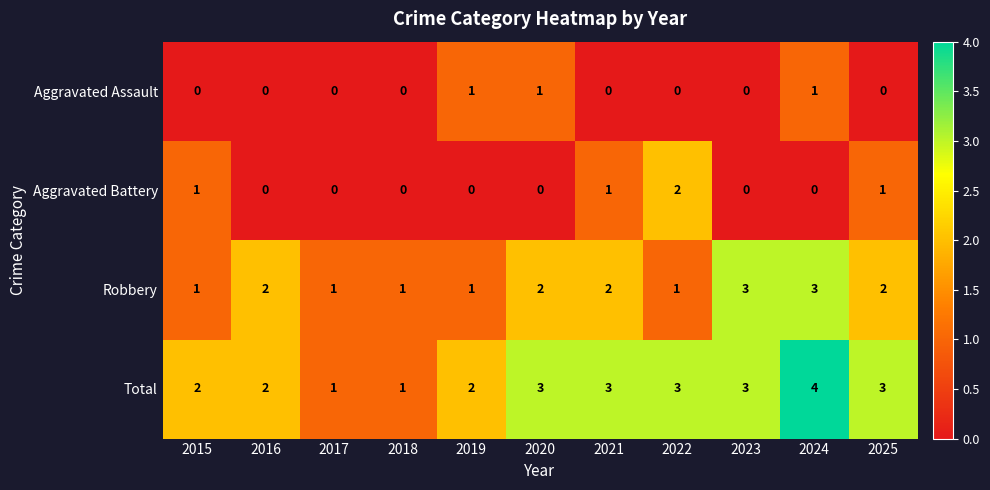

What is the difference between the highest and lowest values at 2020?

3